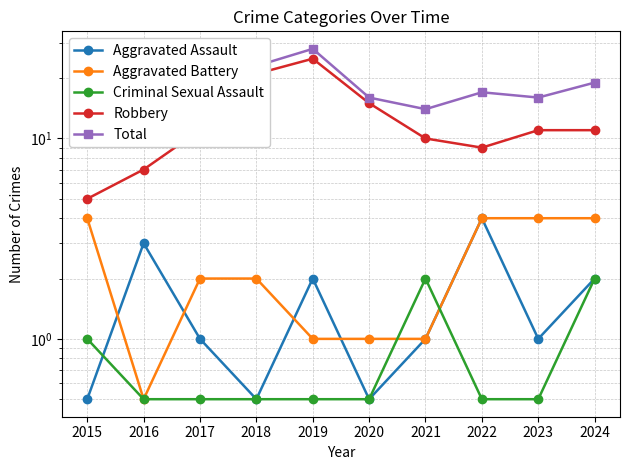

The value of Total at 2022 is 17.0. True or false?

True